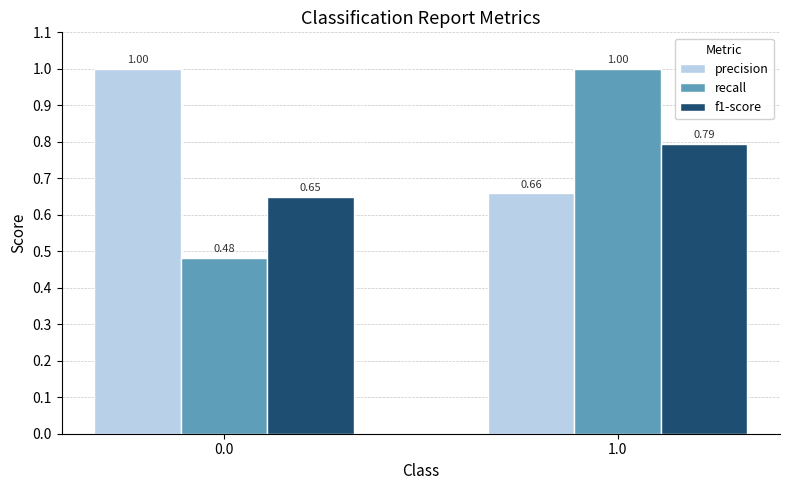

What is the total value across all series at 1.0?

2.5